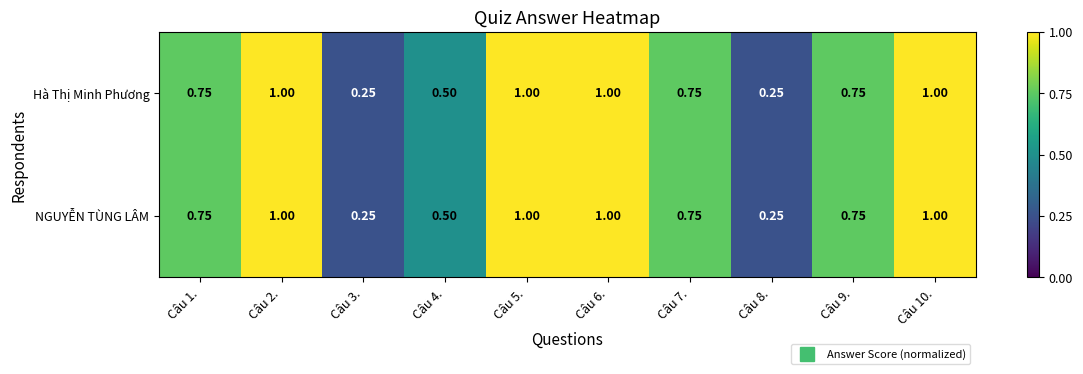

At Câu 1., list the series in order from smallest to largest.

Hà Thị Minh Phương, NGUYỄN TÙNG LÂM